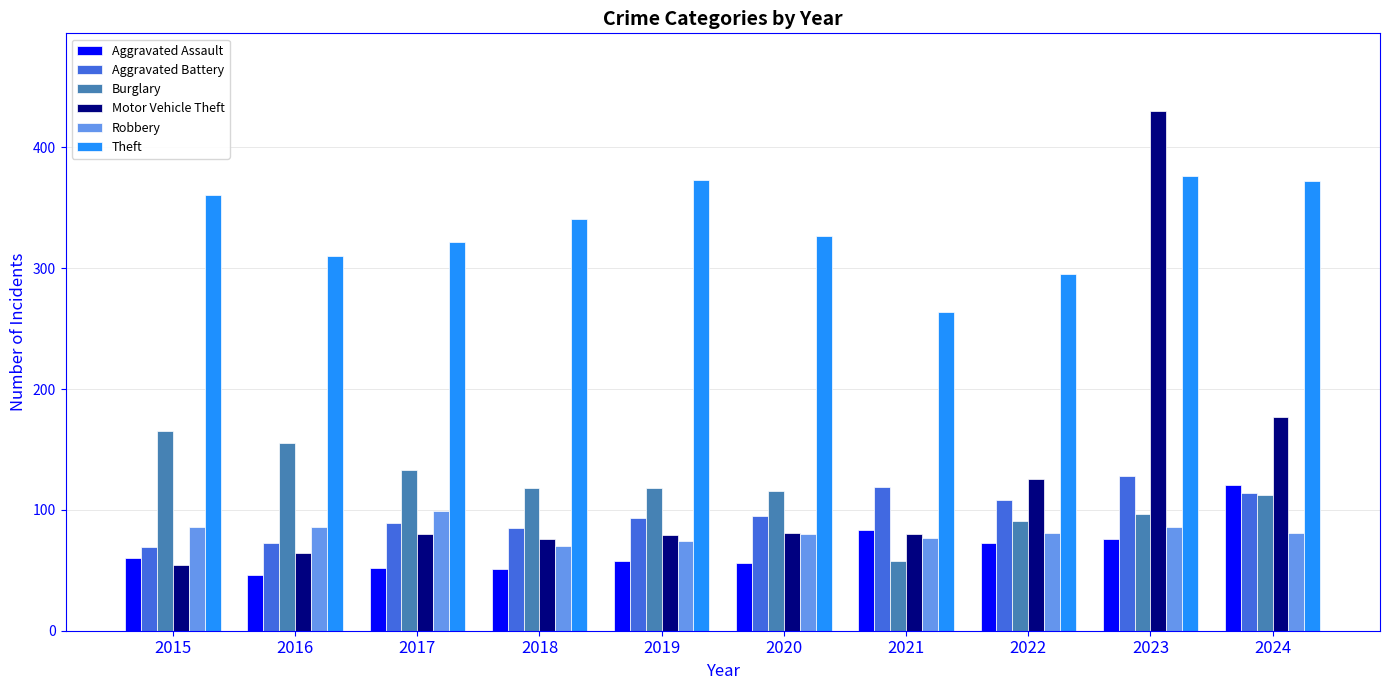

What is the difference between the Robbery values at 2022 and 2019?

7